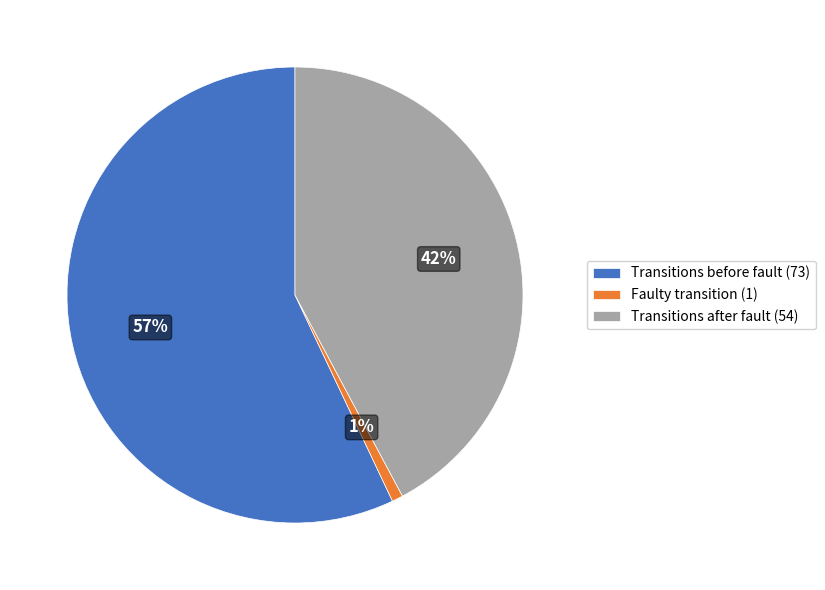

True or false: Transitions after fault (54) accounts for 42% of the total.

True